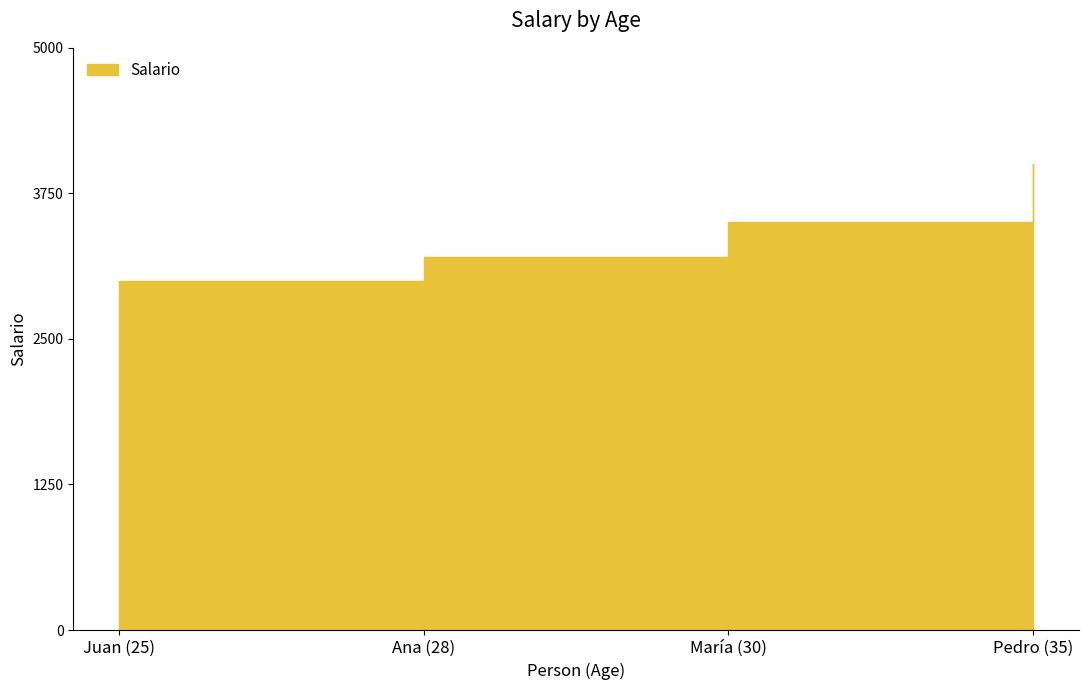

What is the difference between the values at Ana (28) and Juan (25)?

200